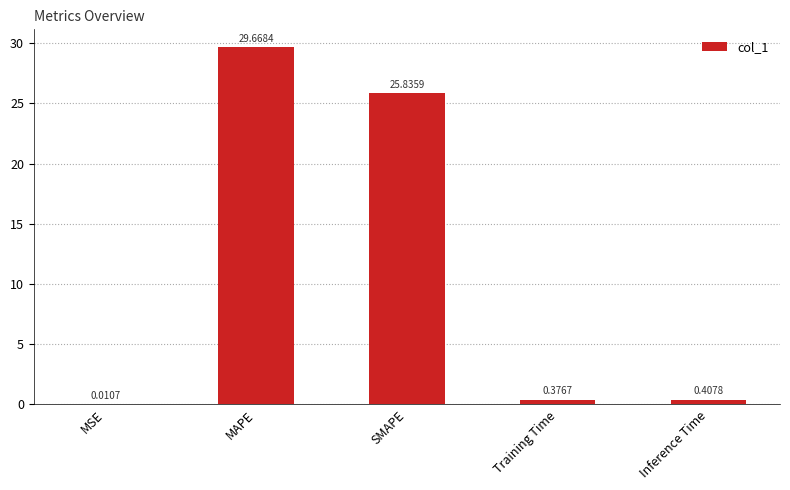

What is the difference between the values at SMAPE and MSE?

25.8